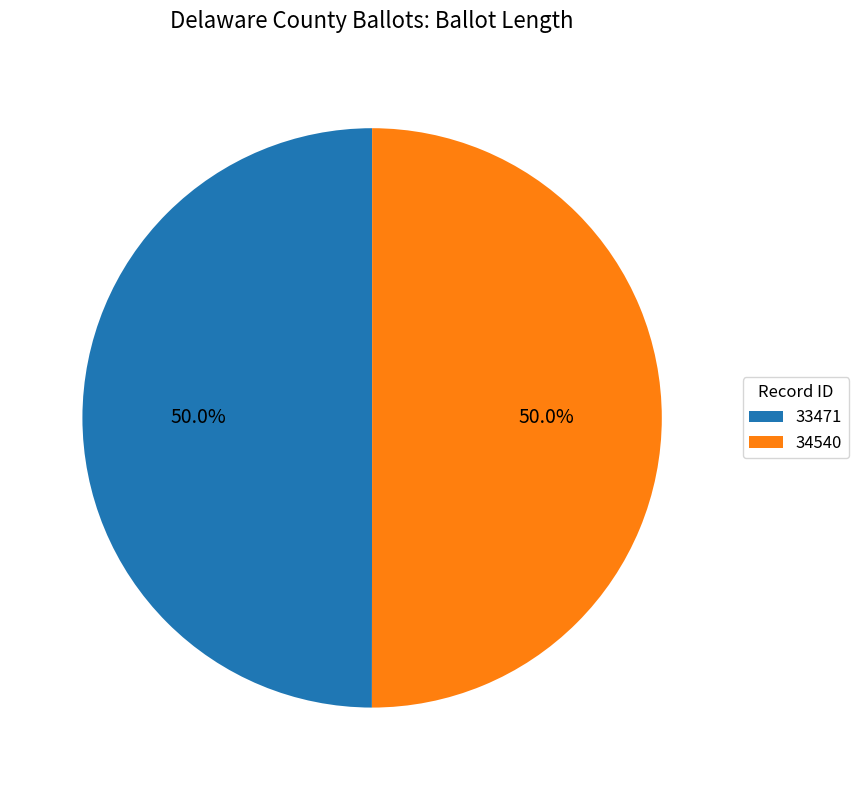

What is the ratio of the value at 34540 to the value at 33471?

1.0